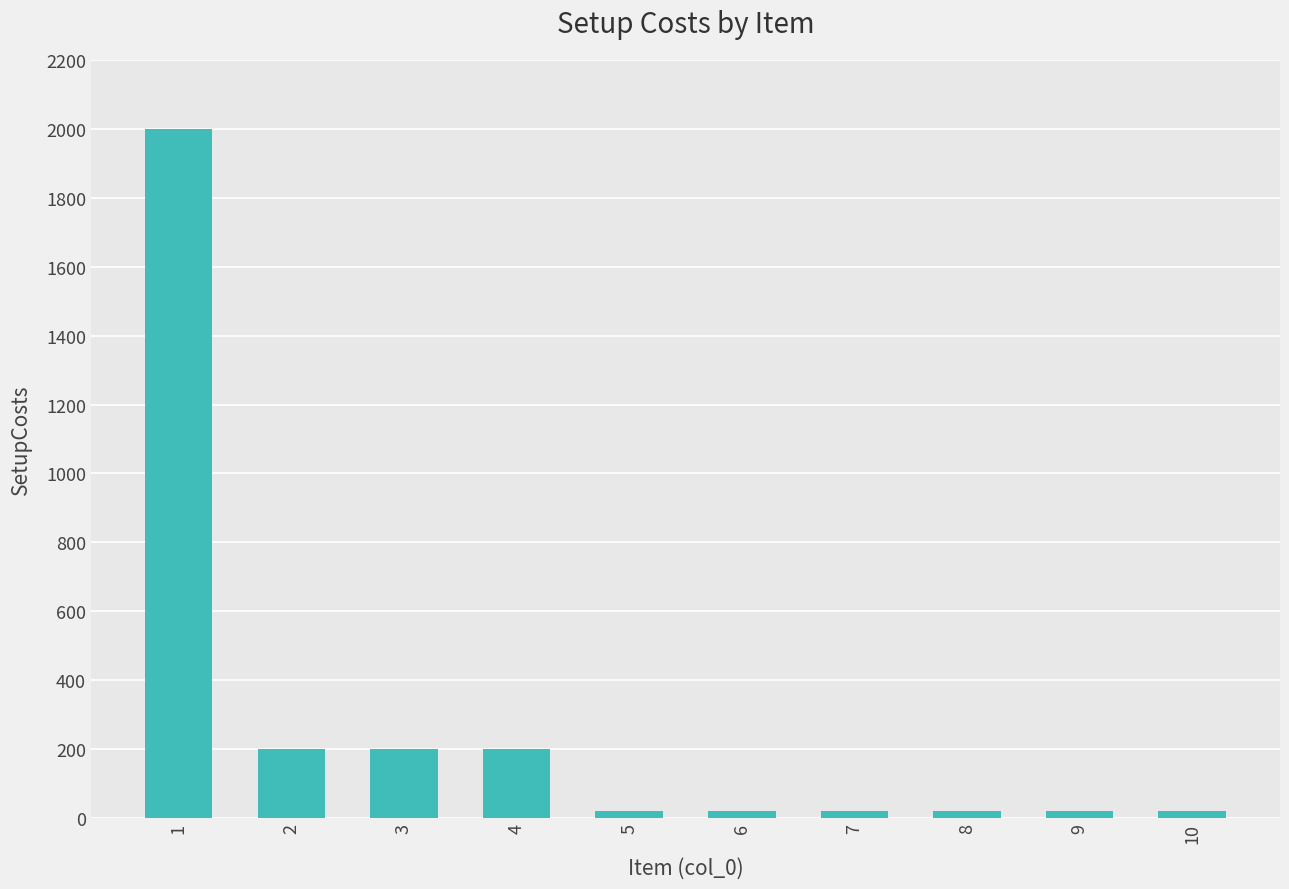

At which category does the chart reach its peak across all series?

1